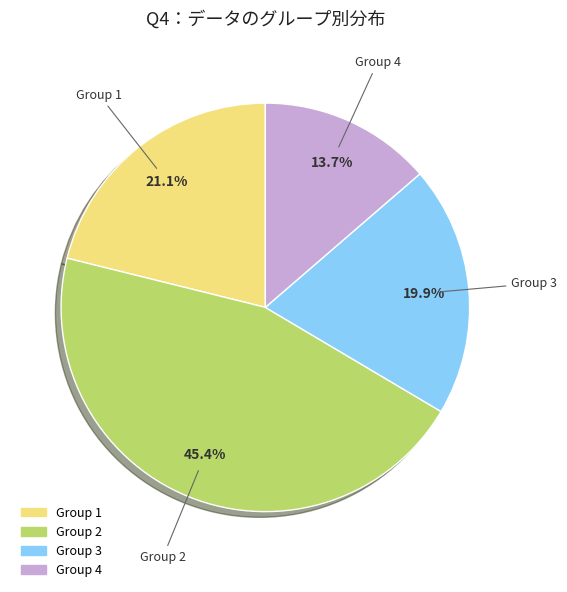

Combined, what portion of the pie is Group 1 and Group 3?

41.0%